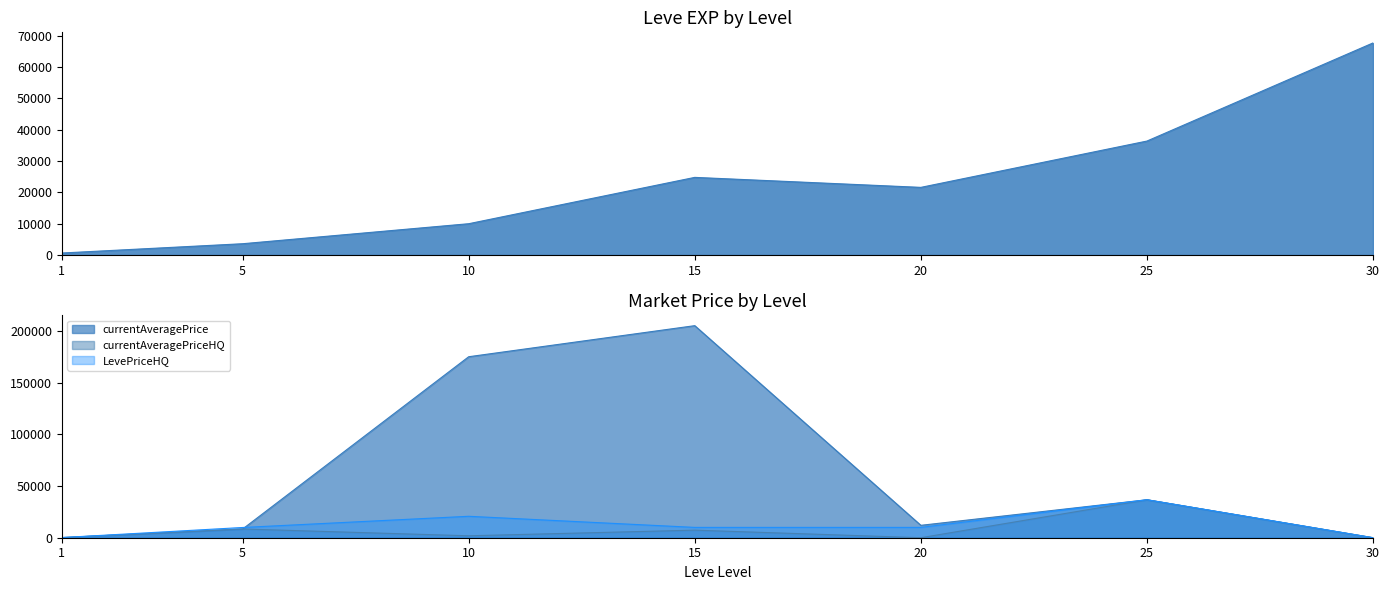

Rank the series by their maximum value, from highest to lowest.

currentAveragePrice, Leve EXP, currentAveragePriceHQ, LevePriceHQ